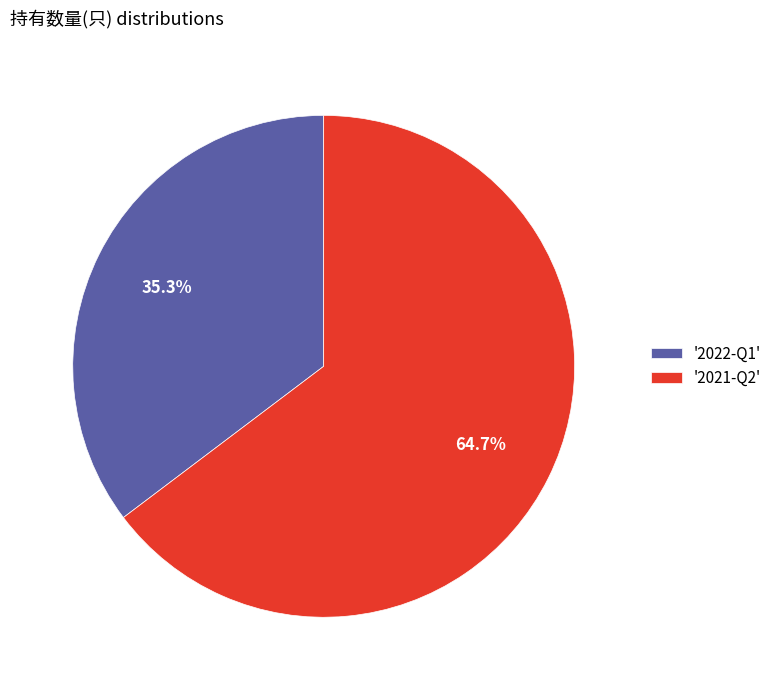

Is there a majority slice in this chart?

Yes